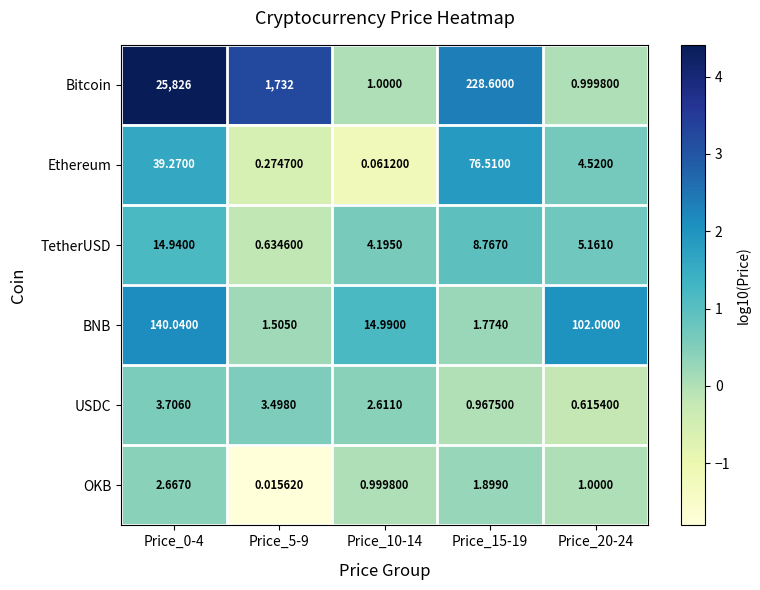

Which series changed the most between Price_5-9 and Price_10-14?

Bitcoin